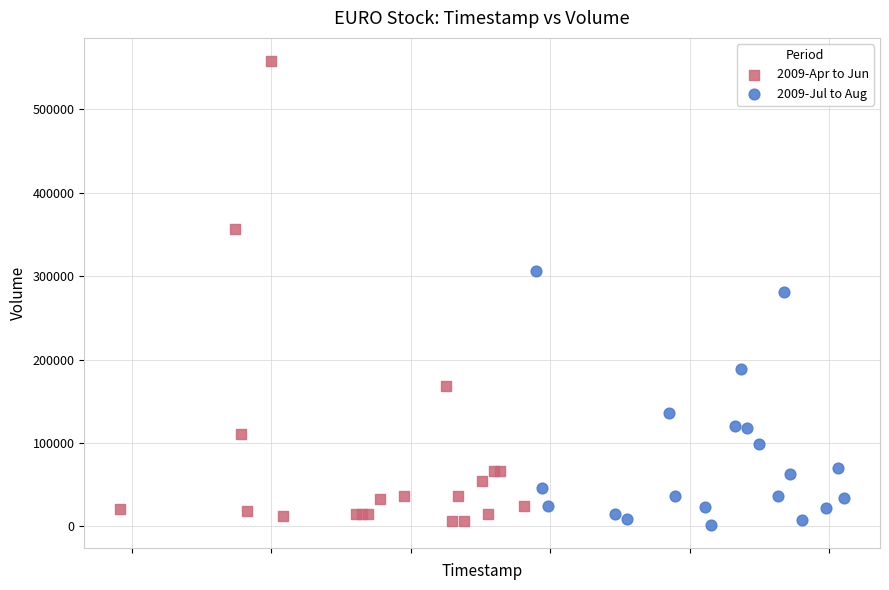

Which series contains the highest Y value?

2009-Apr to Jun